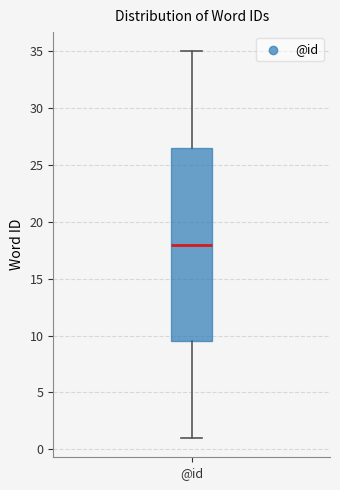

Read this box plot against the y-axis: the position of the median line, the range covered by the box, and the ends of both whiskers. The values are not printed on the chart, so give them approximately, as read against the axis.

median 18.0, box 9.5 to 26.5, whiskers 1.0 to 35.0